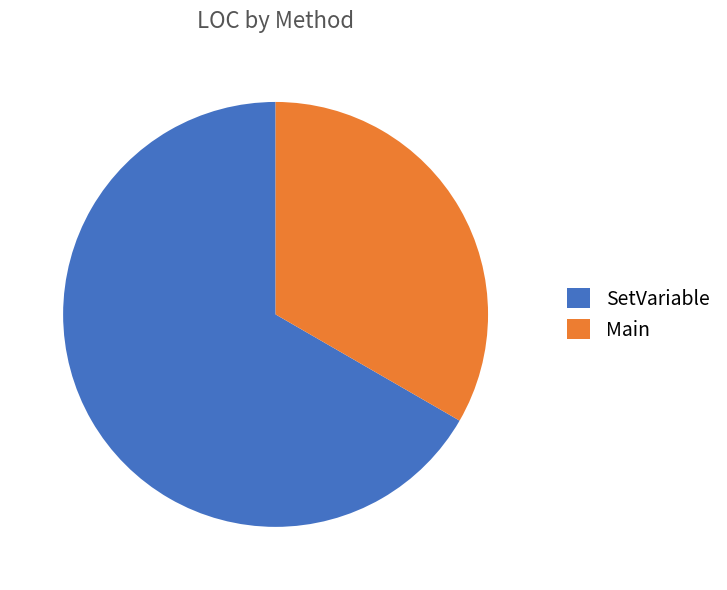

Which category has the biggest portion of the pie?

SetVariable